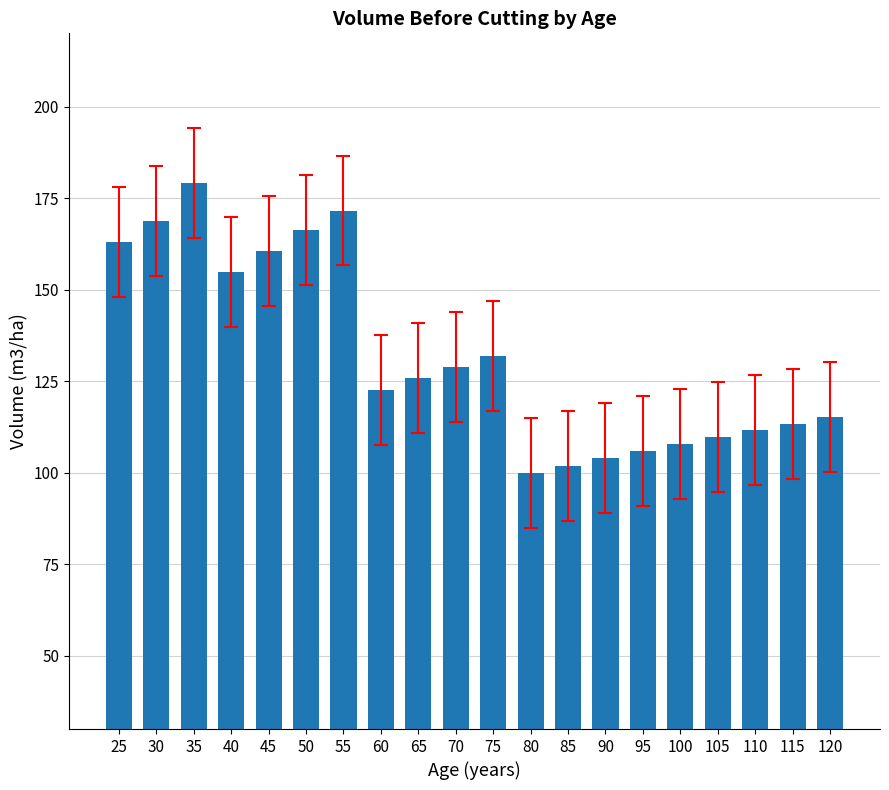

List the labels in order of value, smallest first.

80, 85, 90, 95, 100, 105, 110, 115, 120, 60, 65, 70, 75, 40, 45, 25, 50, 30, 55, 35